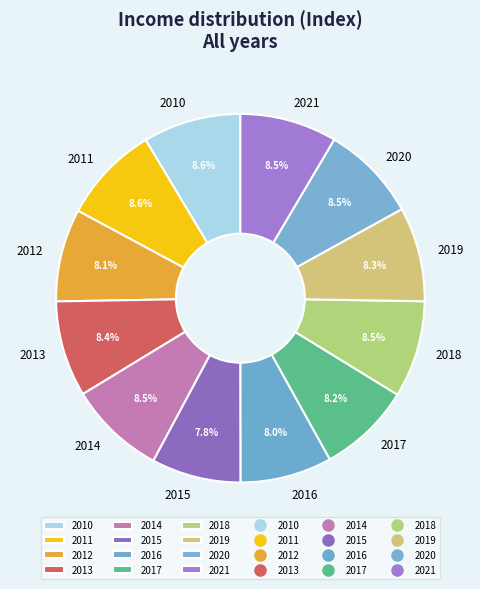

What portion of the pie excludes 2011?

91.4%